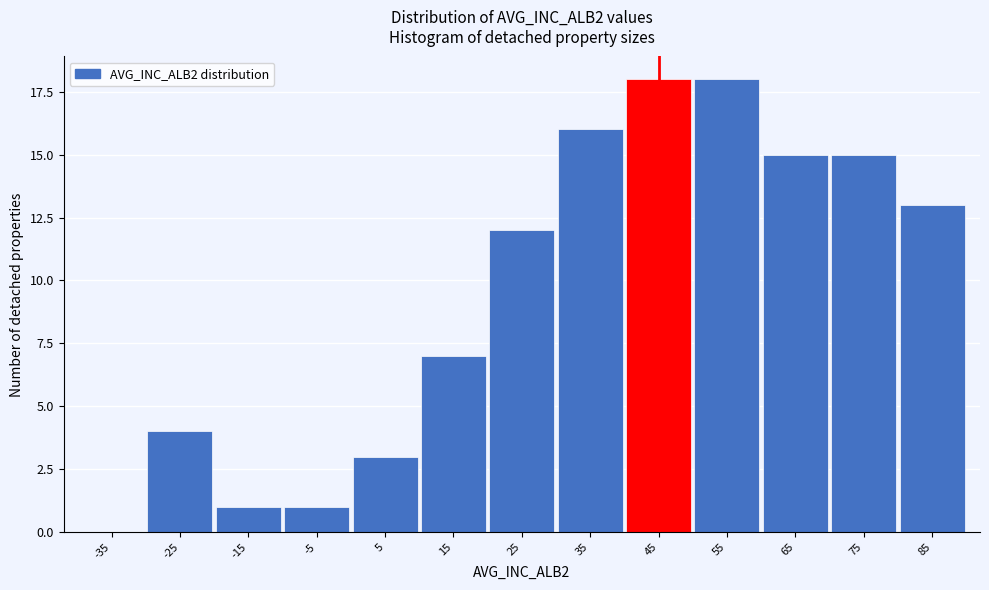

Reading left to right, transcribe all the data shown in this chart.

-35=0	-25=4	-15=1	-5=1	5=3	15=7	25=12	35=16	45=18	55=18	65=15	75=15	85=13